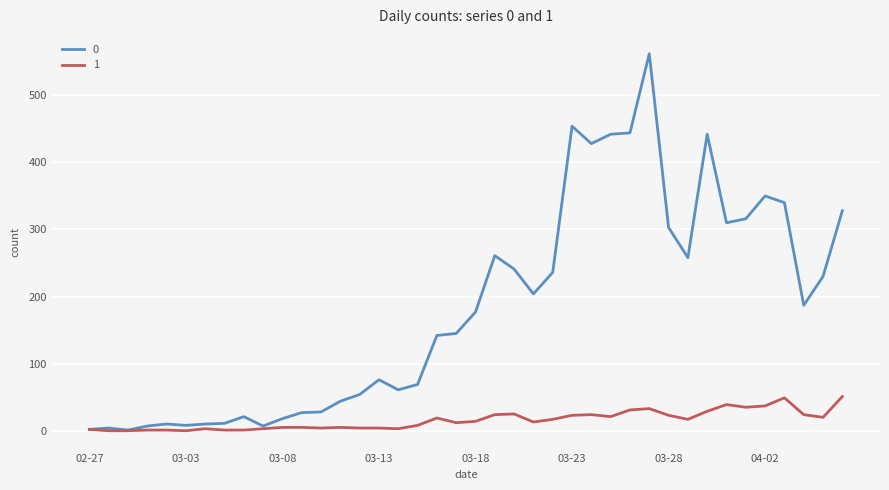

List the series in order of their overall mean, lowest first.

1, 0